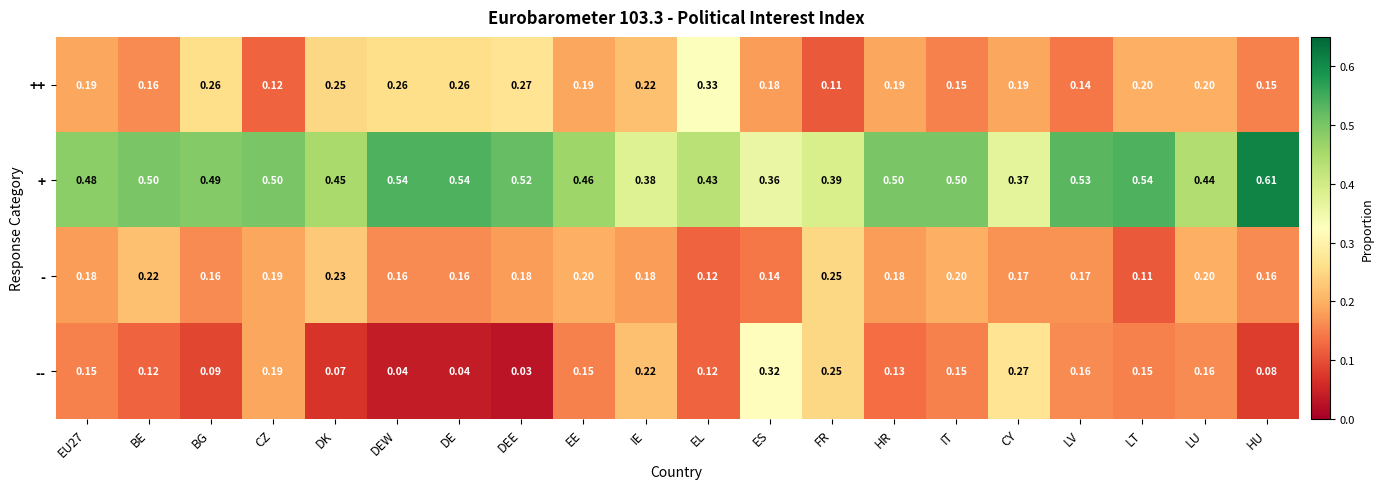

Rank the series by their maximum value, from highest to lowest.

+, ++, --, -